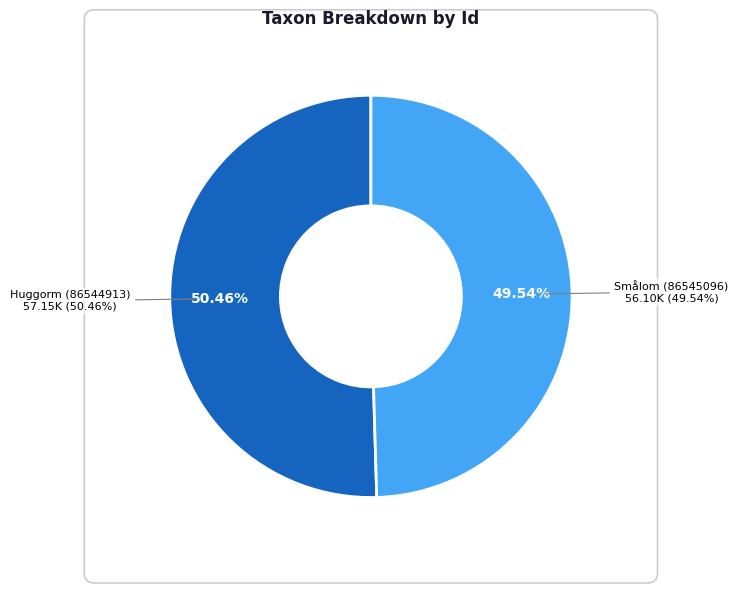

What portion of the pie excludes Smålom (86545096)?

50.5%